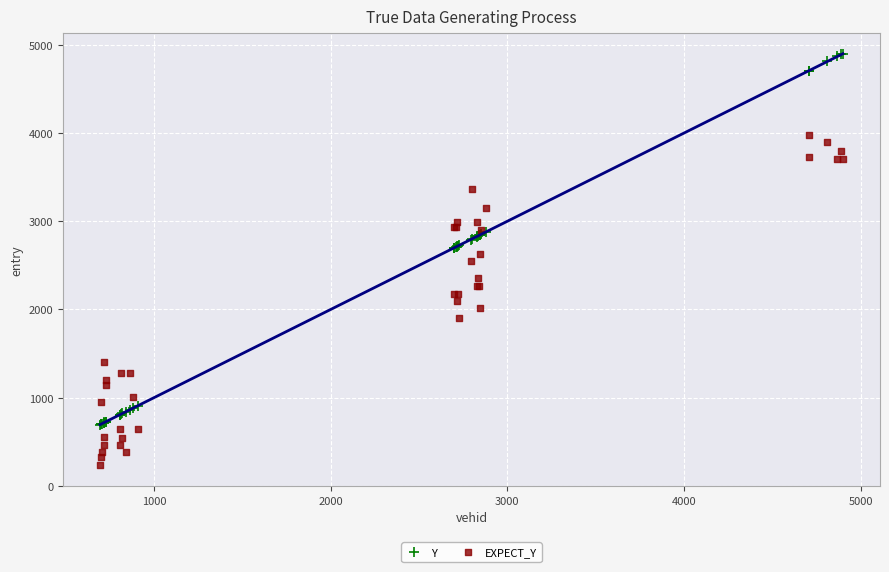

Which series reaches the maximum Y coordinate?

Y